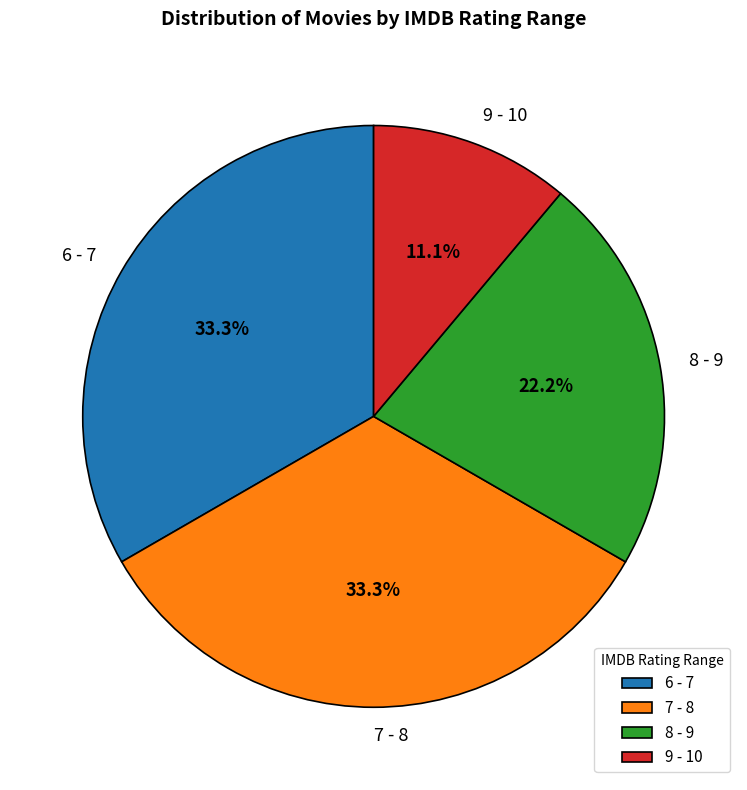

Between 7 - 8 and 8 - 9, which is larger?

7 - 8